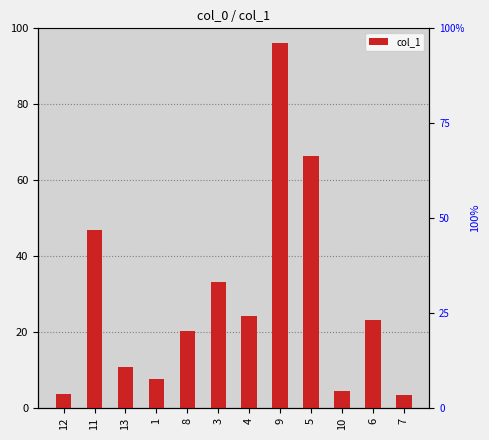

What is the change in value from 12 to 10?

+0.8